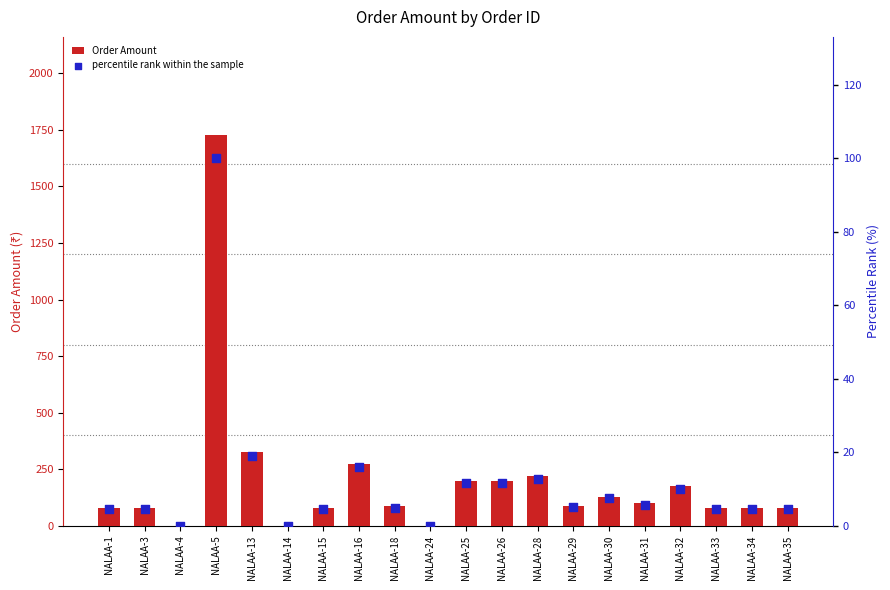

Which series contains the lowest Y value?

Order Amount